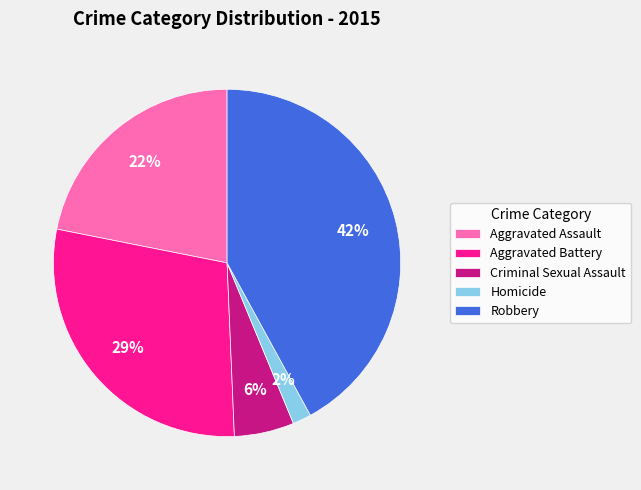

How many slices are in this pie chart?

5